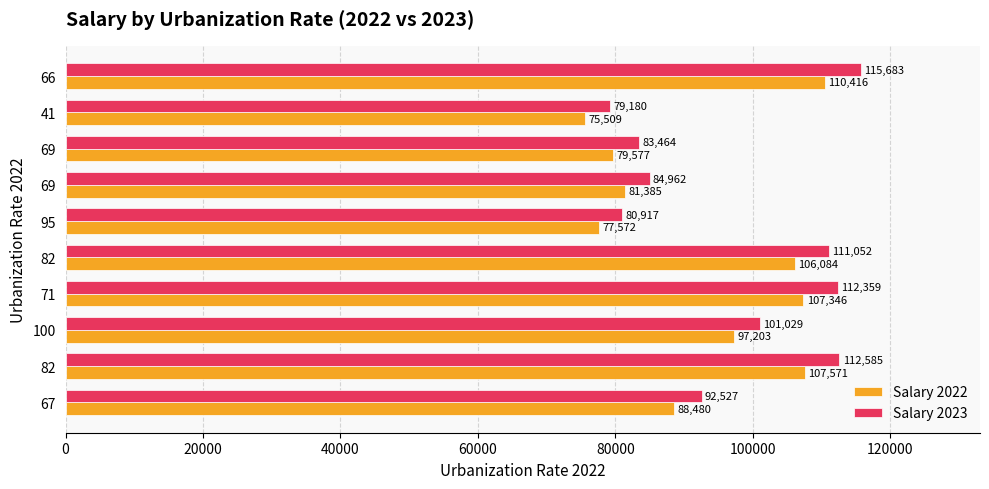

At how many categories does at least one series exceed 108777?

4